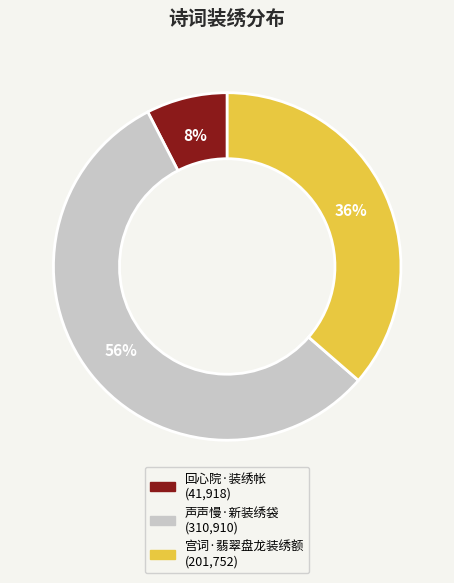

True or false: 声声慢·新装绣袋 accounts for 45% of the total.

False